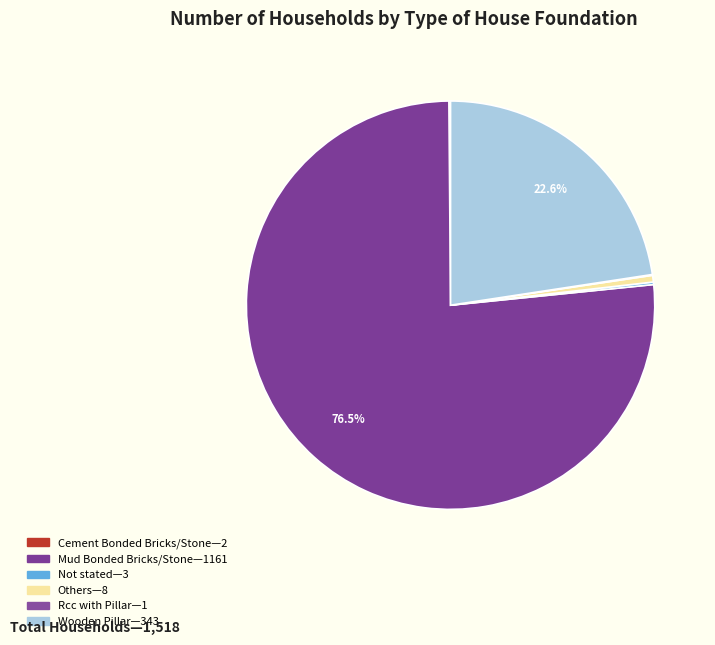

Rank the categories by value from lowest to highest.

Rcc with Pillar, Cement Bonded Bricks/Stone, Not stated, Others, Wooden Pillar, Mud Bonded Bricks/Stone